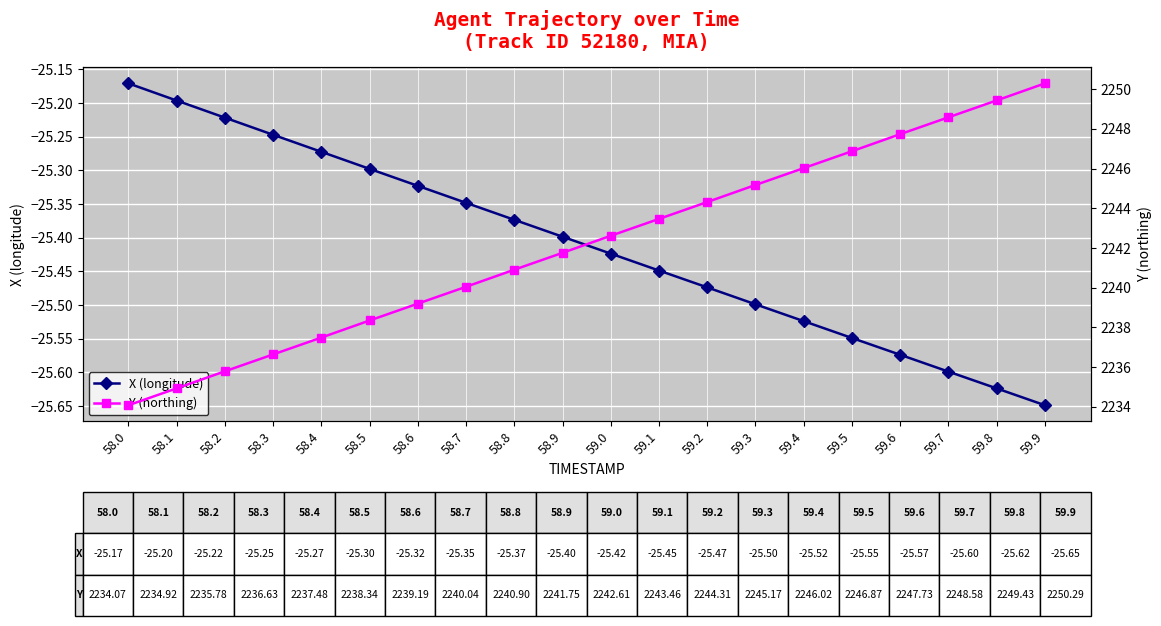

What position from the right is 58.5?

15